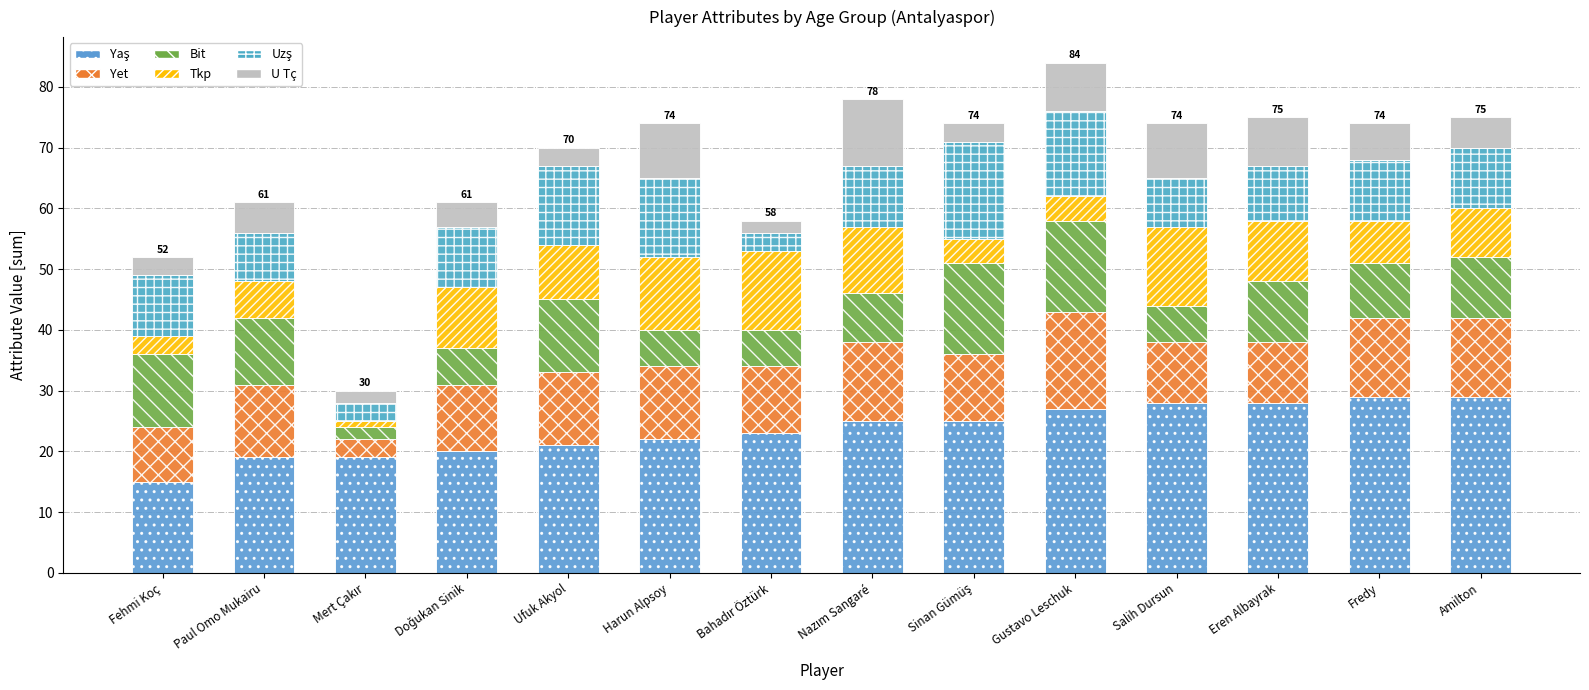

Are the bars horizontal?

No